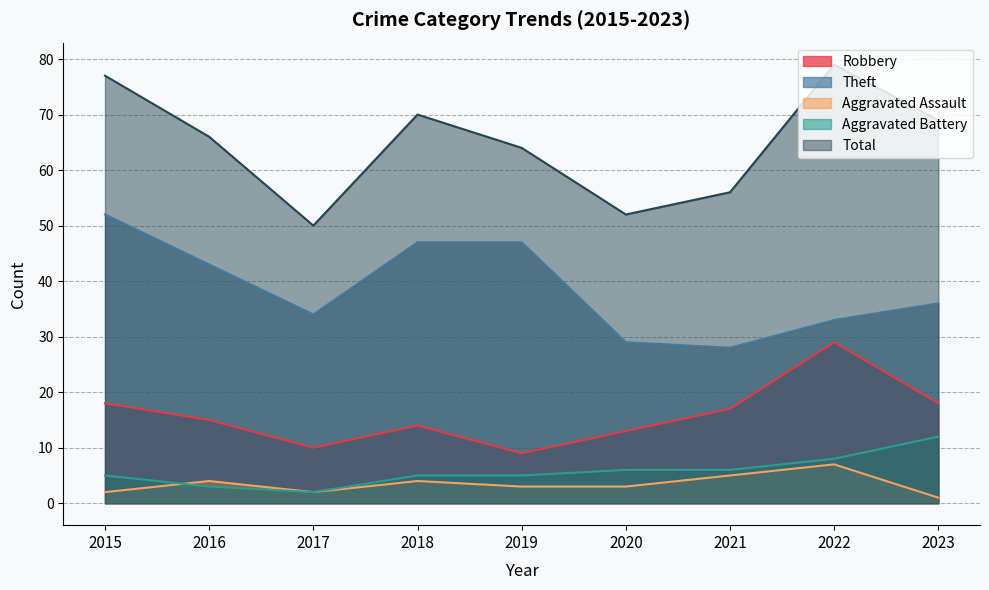

At which label does Robbery reach its minimum?

2019